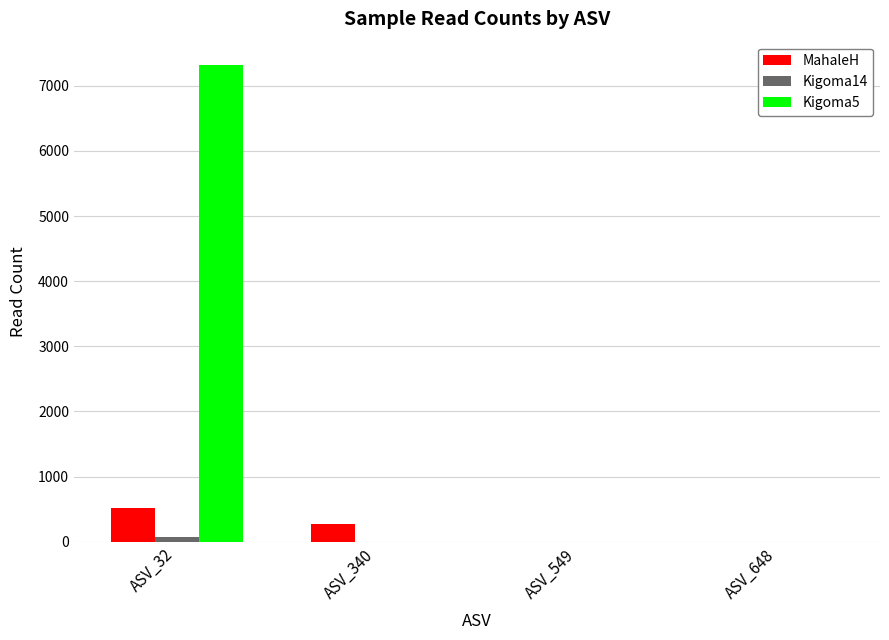

Count the number of data series in this chart.

3